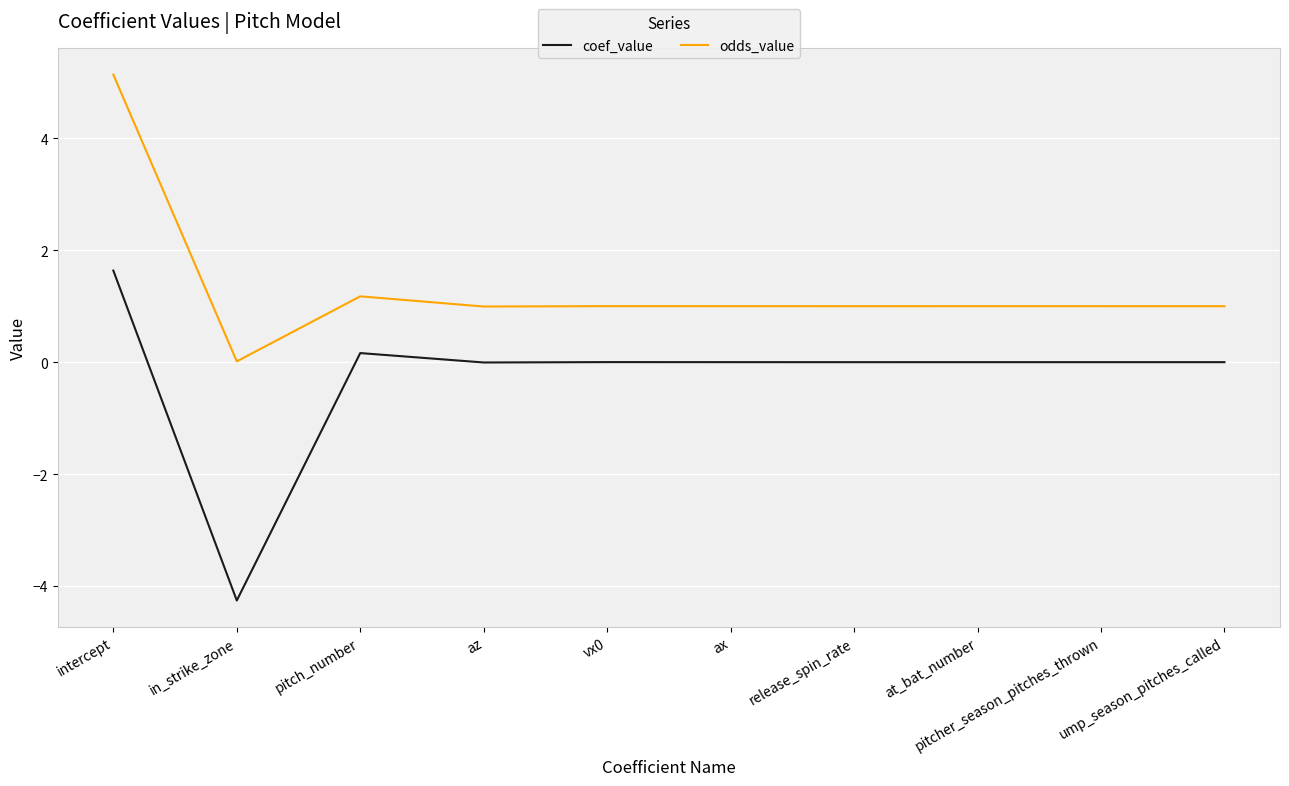

At which category does odds_value reach its first local peak?

pitch_number